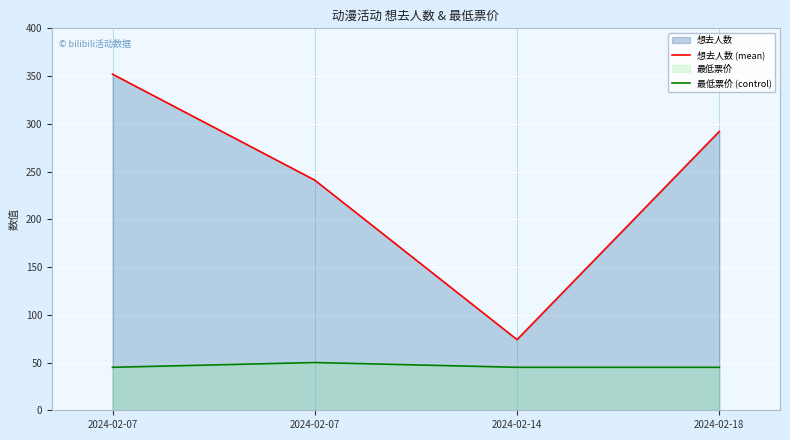

The 最低票价 (control) series shows 50 at 2024-02-07. True or false?

True